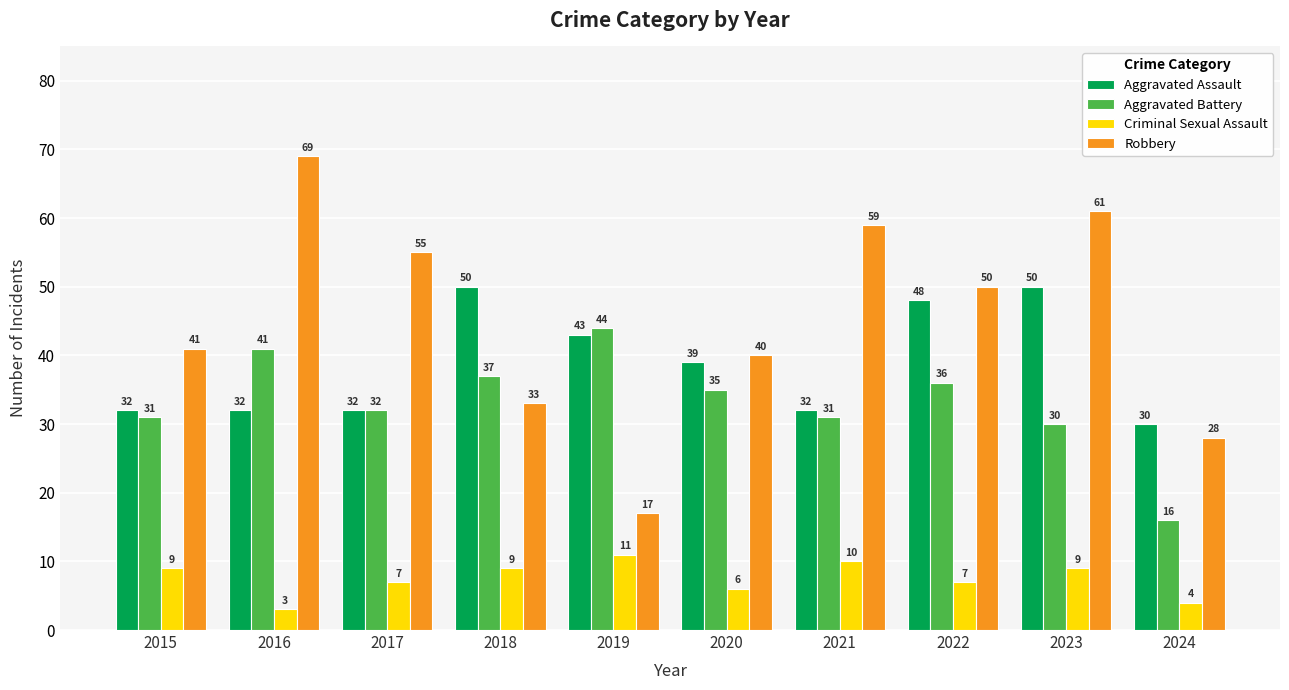

The Aggravated Assault series shows 45 at 2017. True or false?

False